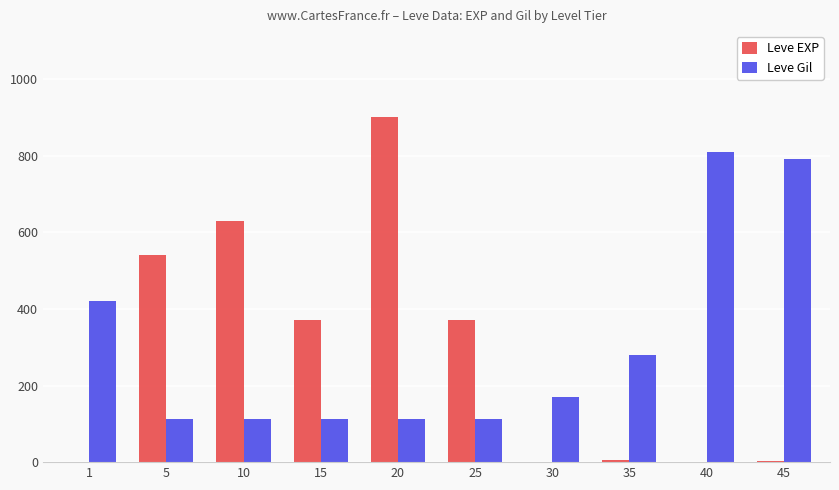

How many categories are shown in the chart?

10